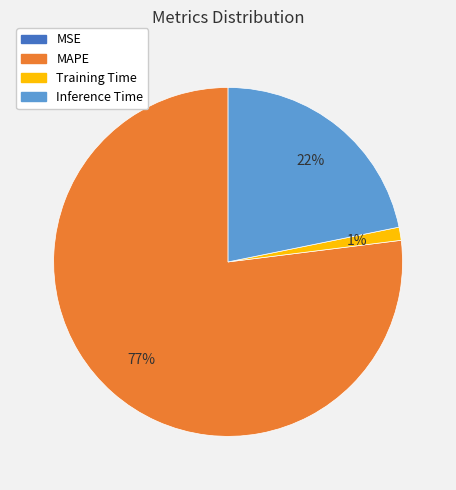

To the nearest percent, what is the average slice percentage?

25%